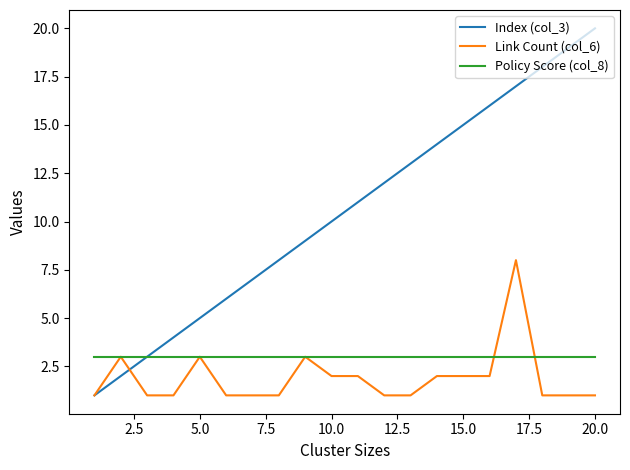

Which series has the largest total across all categories?

Index (col_3)